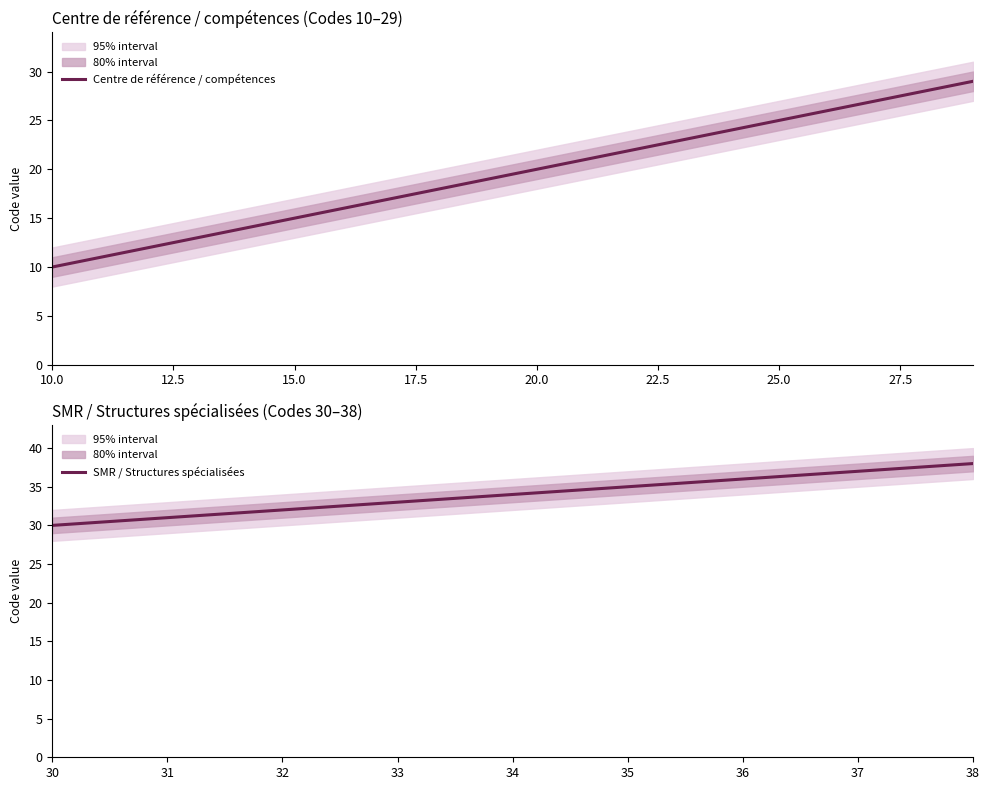

Where does the Code series first go above 20?

21